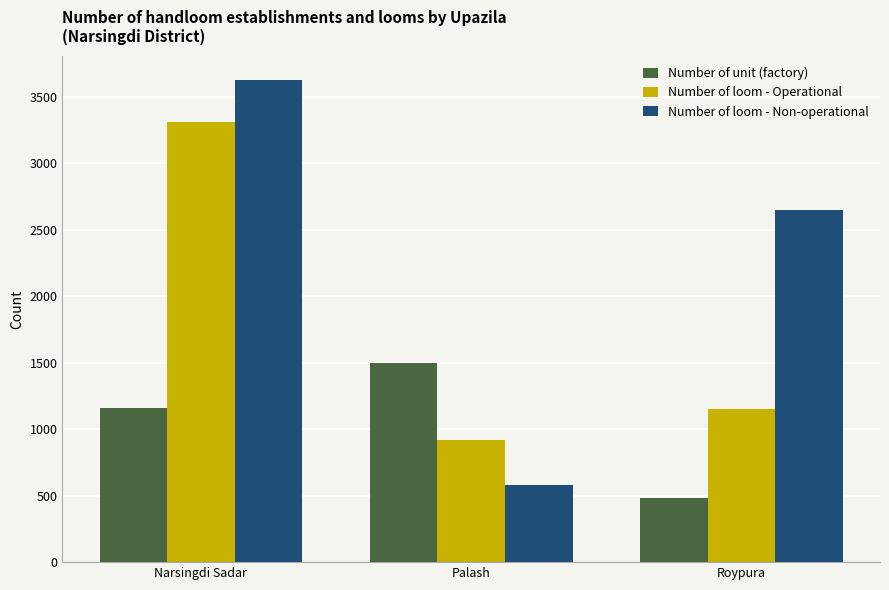

At which category is the sum across all series the highest?

Narsingdi Sadar